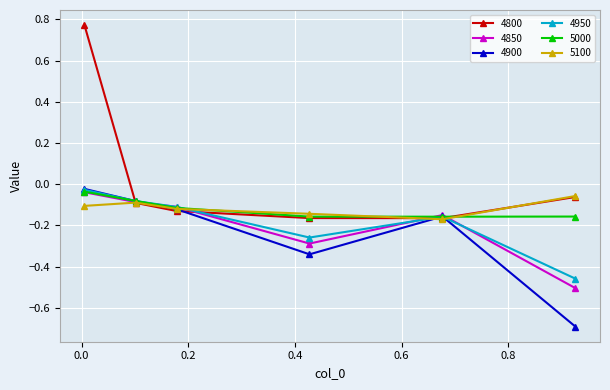

True or false: 5100 has more than 0 points higher than both neighbors.

True